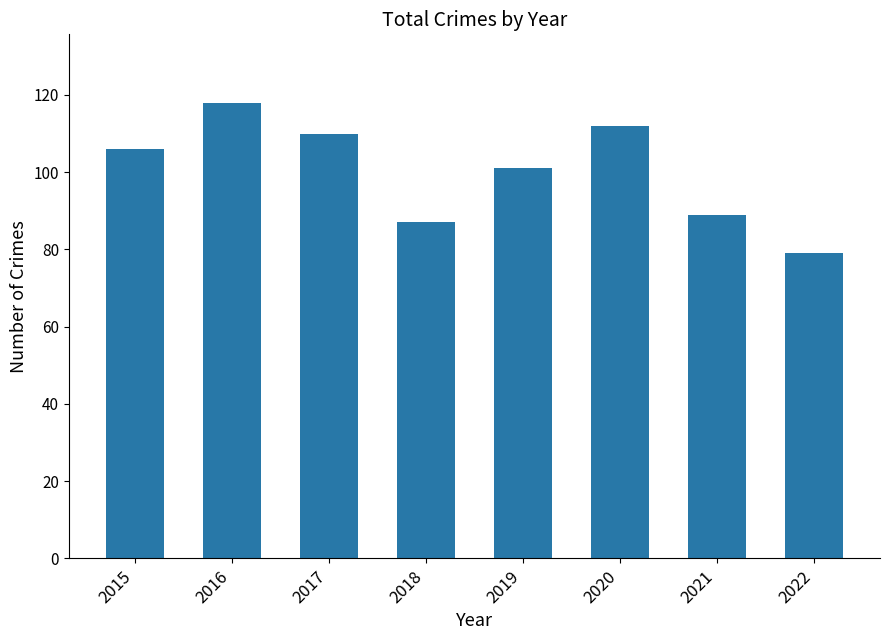

How many data points does each series have?

8